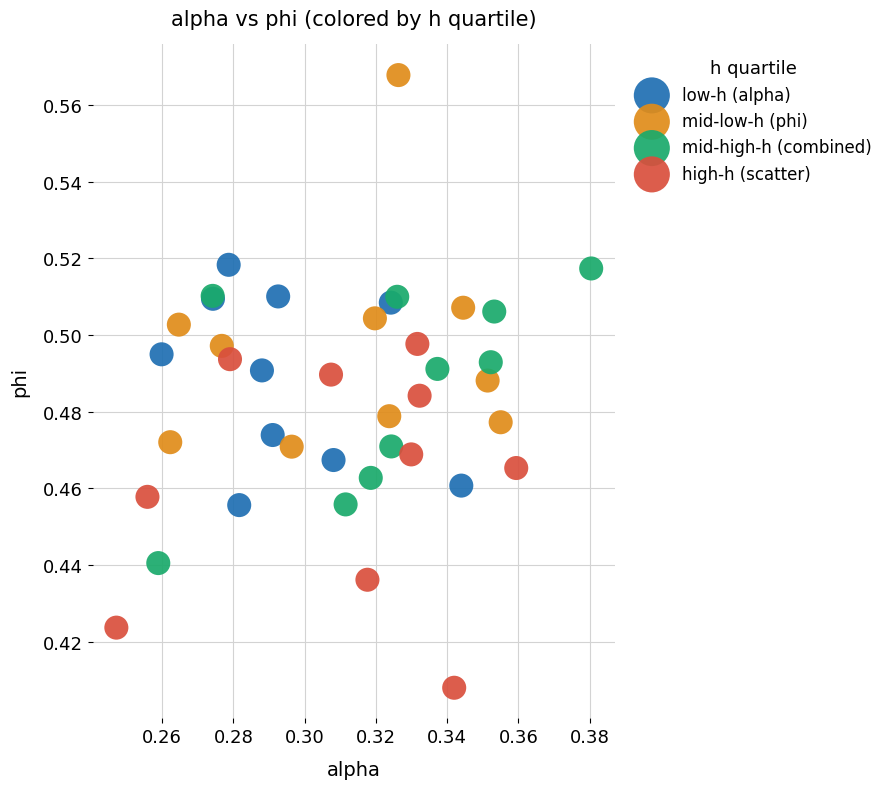

What are all the series names shown in the legend?

low-h (alpha), mid-low-h (phi), mid-high-h (combined), high-h (scatter)